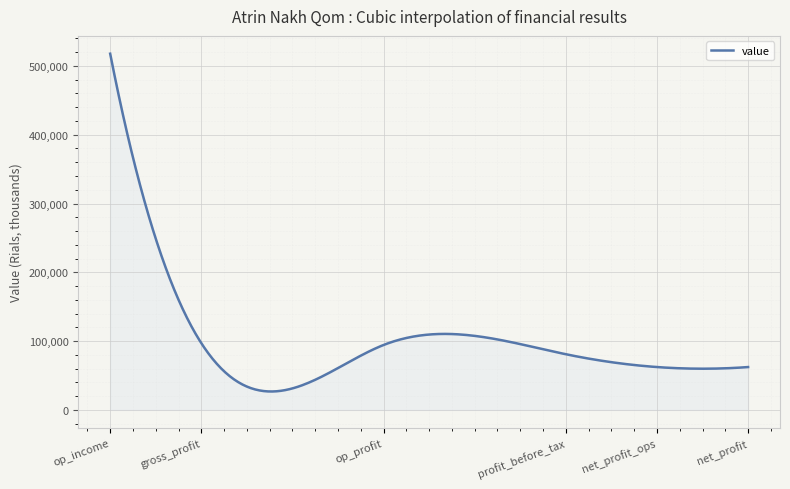

What is the maximum value shown in the chart?

517779.0